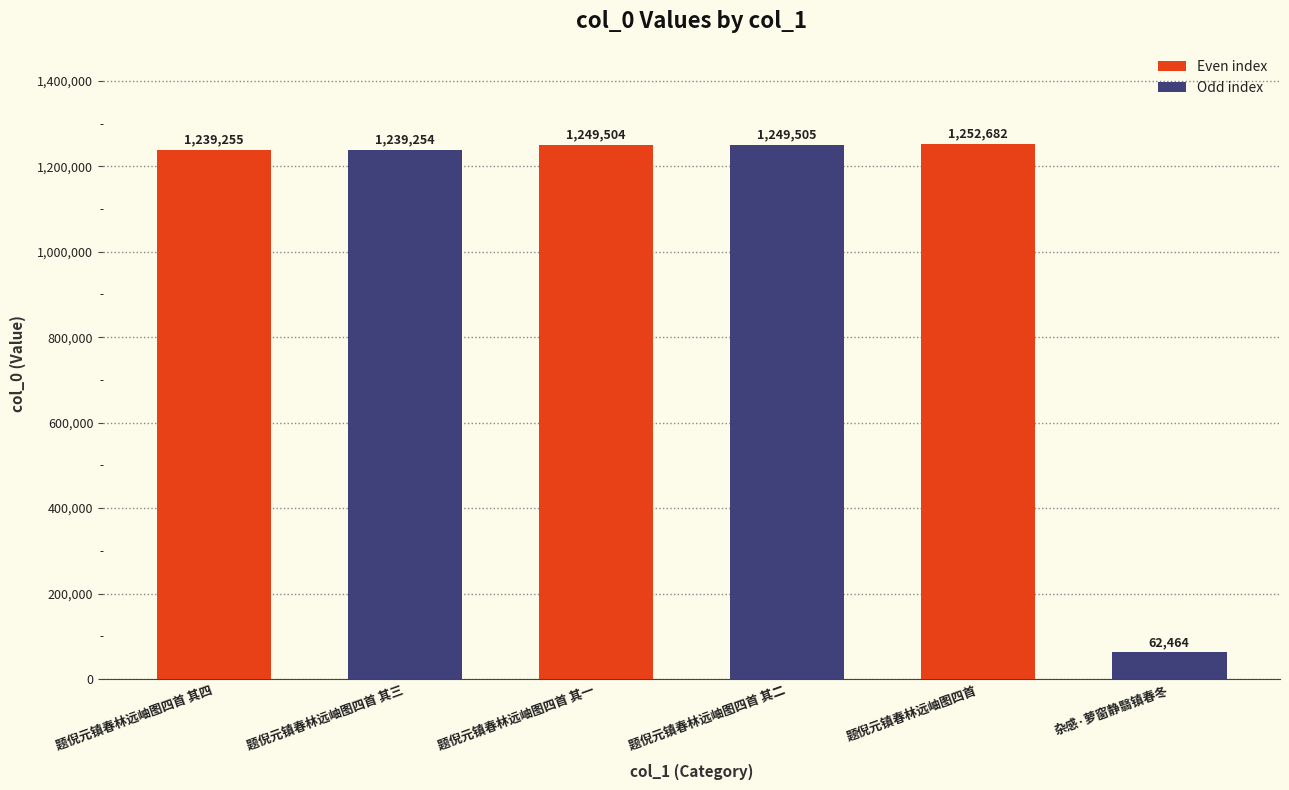

What is the label of the 3rd bar from the right?

题倪元镇春林远岫图四首 其二